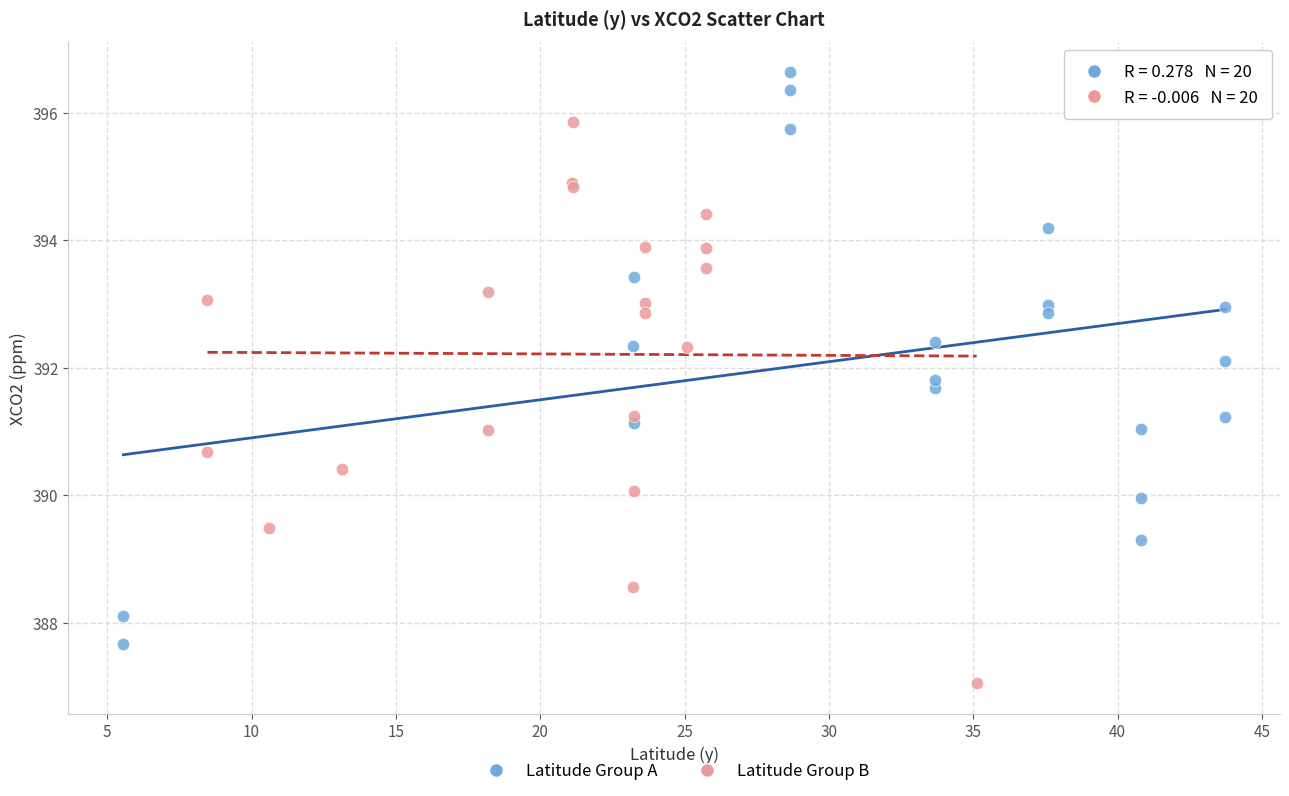

Which series reaches the minimum Y coordinate?

Latitude Group B